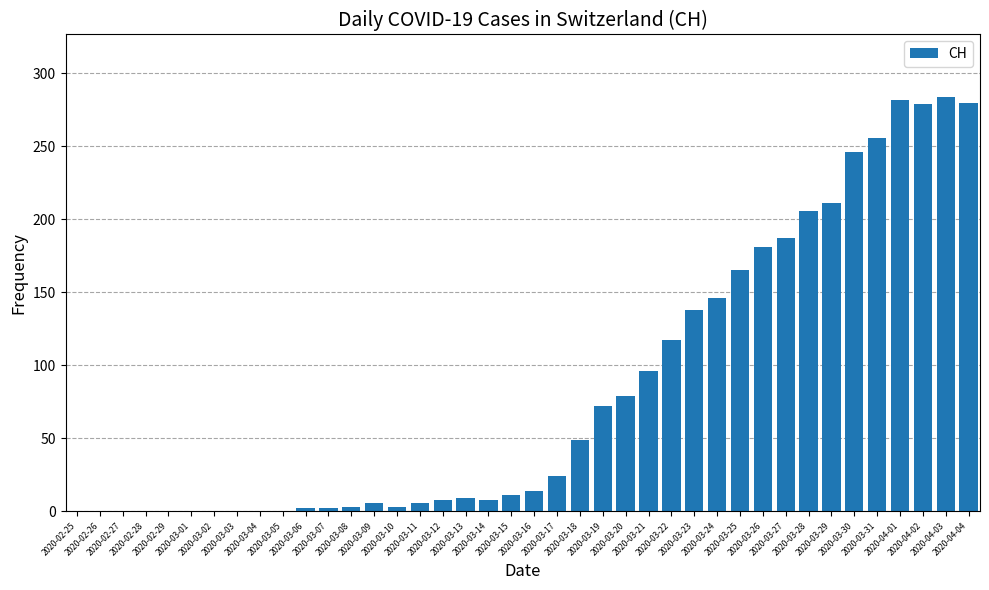

What is the maximum value shown in the chart?

284